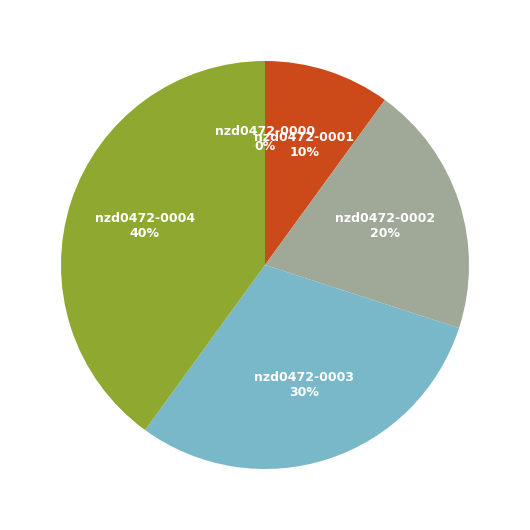

Does nzd0472-0004 represent more than half of the total?

No